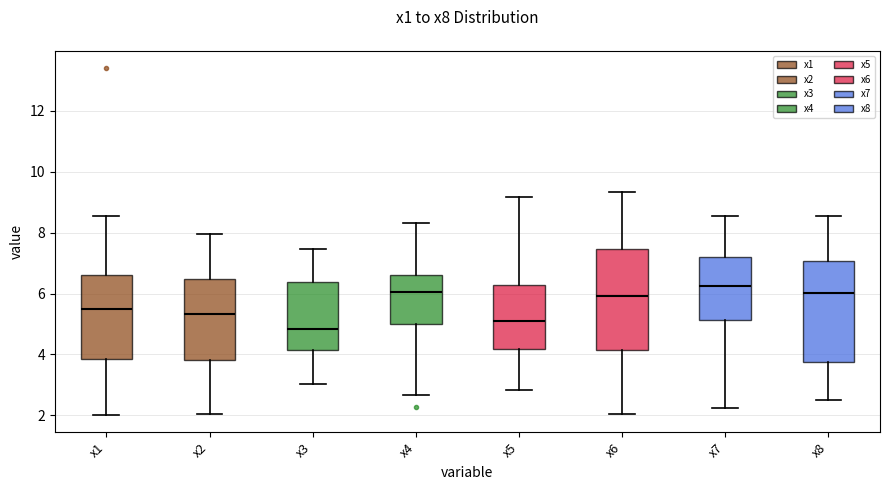

Reading left to right, read every box against the y-axis: the position of its median line, the range the box covers, and the ends of its whiskers. The values are not printed on the chart, so give them approximately, as read against the axis.

x1: median 5.4, box 3.8 to 6.6, whiskers 2.0 to 8.6
x2: median 5.4, box 3.8 to 6.4, whiskers 2.0 to 8.0
x3: median 4.8, box 4.2 to 6.4, whiskers 3.0 to 7.4
x4: median 6.0, box 5.0 to 6.6, whiskers 2.6 to 8.4
x5: median 5.2, box 4.2 to 6.2, whiskers 2.8 to 9.2
x6: median 6.0, box 4.2 to 7.4, whiskers 2.0 to 9.4
x7: median 6.2, box 5.2 to 7.2, whiskers 2.2 to 8.6
x8: median 6.0, box 3.8 to 7.0, whiskers 2.6 to 8.6